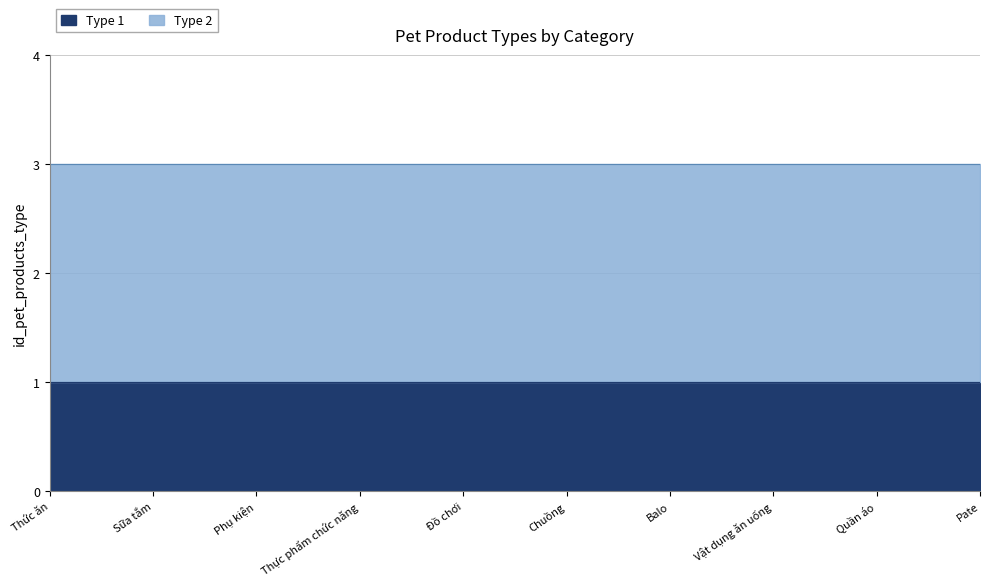

The Type 2 series shows 2 at Thức ăn. True or false?

True